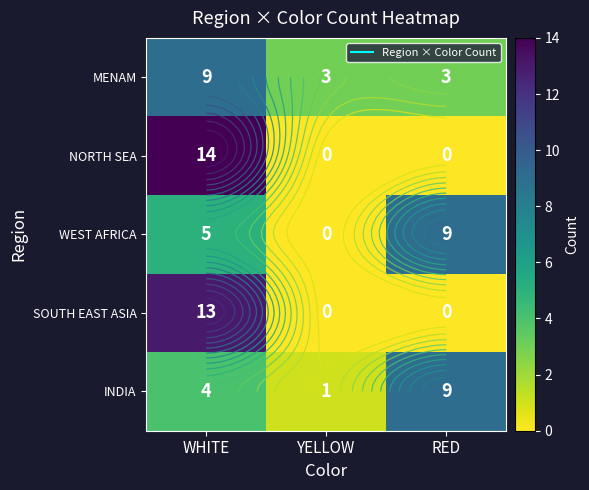

Read the MENAM value at RED.

3